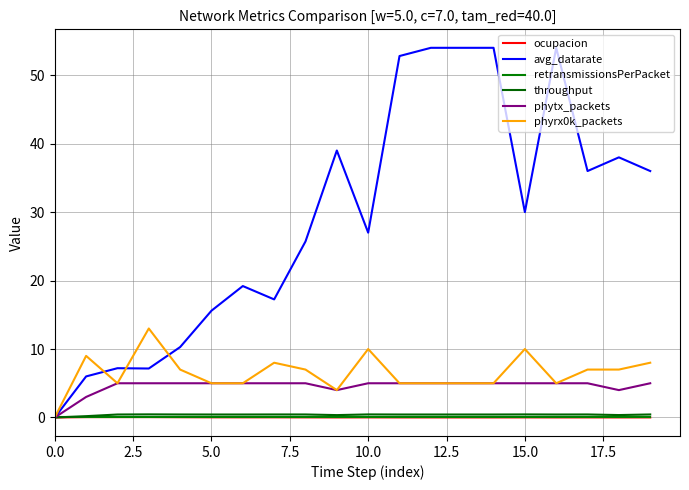

Reading left to right, list all the values displayed in this chart.

ocupacion: 0.0	0.1	0.1	0.1	0.0	0.0	0.0	0.0	0.0	0.0	0.0	0.0	0.0	0.0	0.0	0.0	0.0	0.0	0.0	0.0
avg_datarate: 0.0	6.0	7.2	7.2	10.3	15.6	19.2	17.2	25.7	39.0	27.0	52.8	54.0	54.0	54.0	30.0	54.0	36.0	38.0	36.0
retransmissionsPerPacket: 0.0	0.0	0.0	0.0	0.0	0.0	0.0	0.0	0.0	0.0	0.0	0.0	0.0	0.0	0.0	0.0	0.0	0.0	0.0	0.0
throughput: 0.0	0.2	0.4	0.5	0.4	0.4	0.4	0.4	0.4	0.3	0.4	0.4	0.4	0.4	0.4	0.4	0.4	0.4	0.4	0.4
phytx_packets: 0.0	3.0	5.0	5.0	5.0	5.0	5.0	5.0	5.0	4.0	5.0	5.0	5.0	5.0	5.0	5.0	5.0	5.0	4.0	5.0
phyrx0k_packets: 0.0	9.0	5.0	13.0	7.0	5.0	5.0	8.0	7.0	4.0	10.0	5.0	5.0	5.0	5.0	10.0	5.0	7.0	7.0	8.0